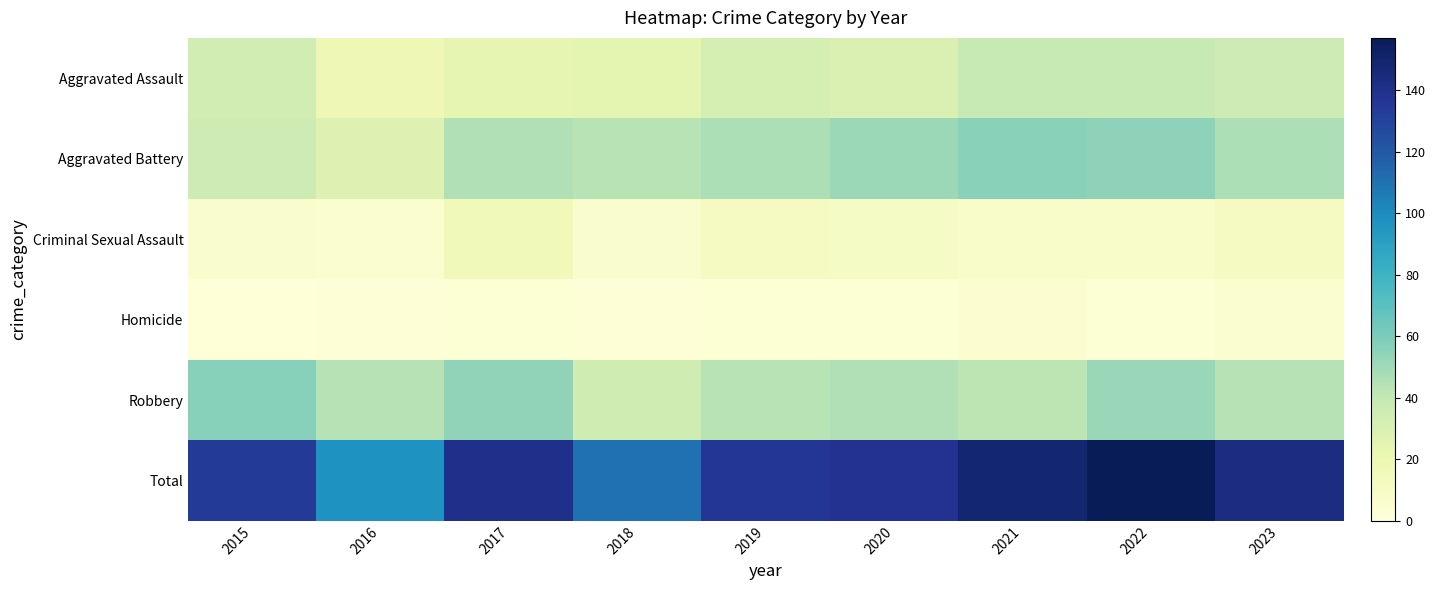

Reading right to left, what are all the values shown in this chart?

Aggravated Assault: 2023=36	2022=39	2021=39	2020=29	2019=32	2018=24	2017=23	2016=18	2015=34
Aggravated Battery: 2023=46	2022=55	2021=56	2020=51	2019=46	2018=43	2017=45	2016=28	2015=36
Criminal Sexual Assault: 2023=12	2022=8	2021=8	2020=10	2019=12	2018=6	2017=15	2016=5	2015=6
Homicide: 2023=5	2022=3	2021=4	2020=3	2019=3	2018=2	2017=3	2016=2	2015=1
Robbery: 2023=44	2022=52	2021=42	2020=45	2019=43	2018=35	2017=54	2016=44	2015=57
Total: 2023=143	2022=157	2021=149	2020=138	2019=136	2018=110	2017=140	2016=97	2015=134